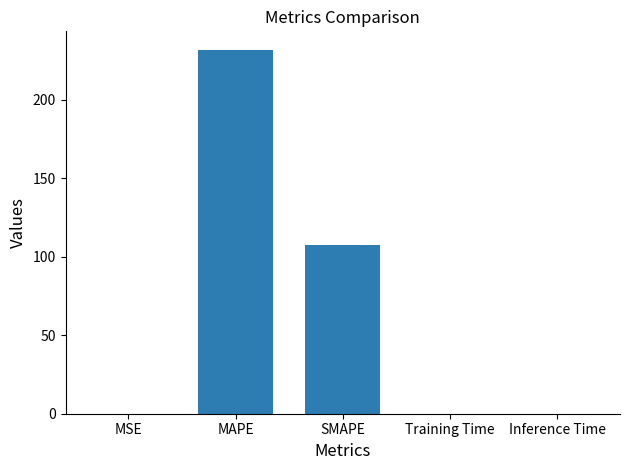

What is the sum of all values?

339.4